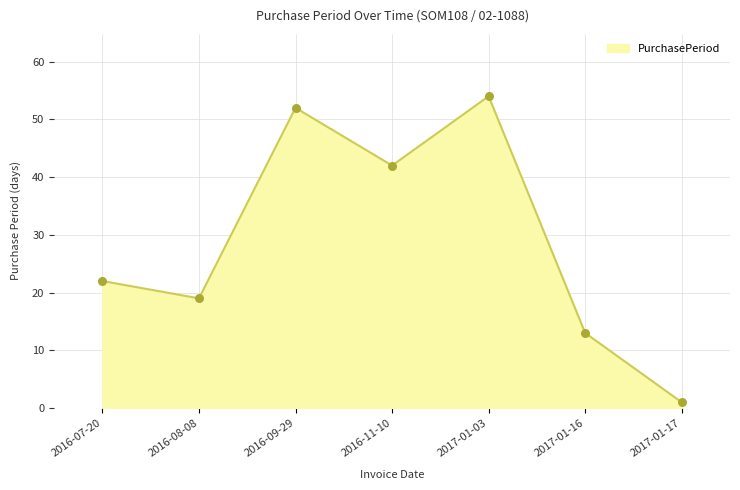

Approximately how many times larger is the value at 2016-07-20 compared to 2017-01-17?

22.0